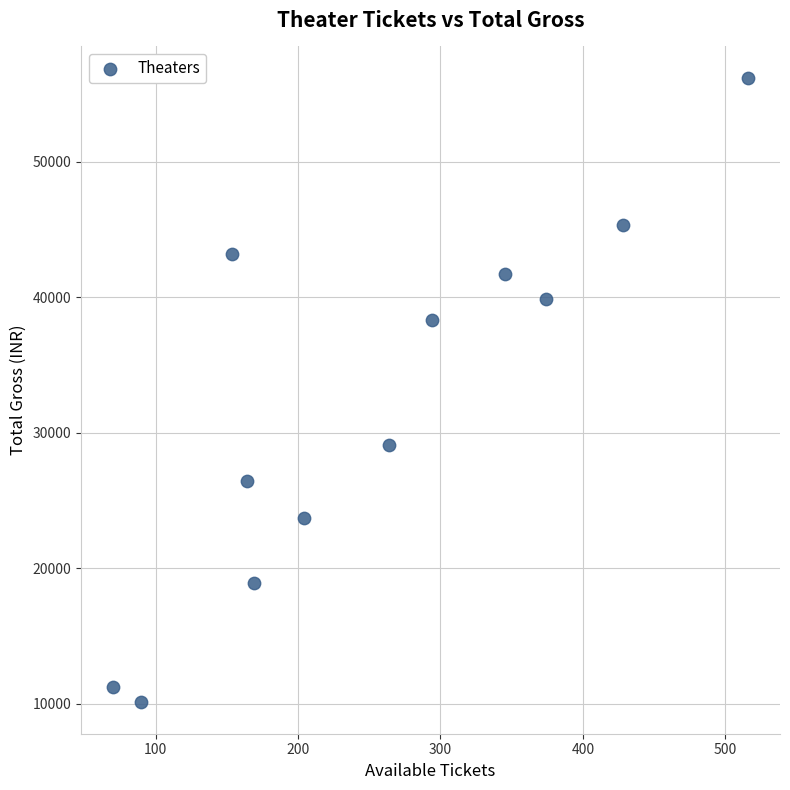

What is the range of X values (max minus min)?

446